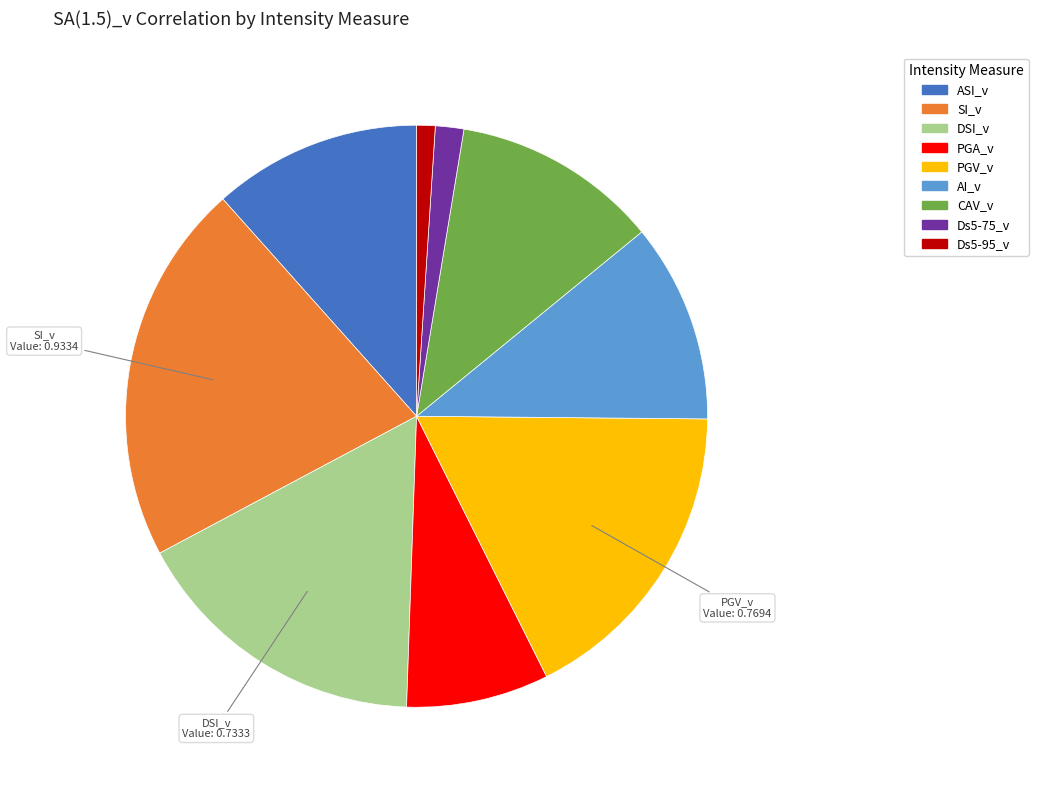

Count the number of slices in the pie.

9